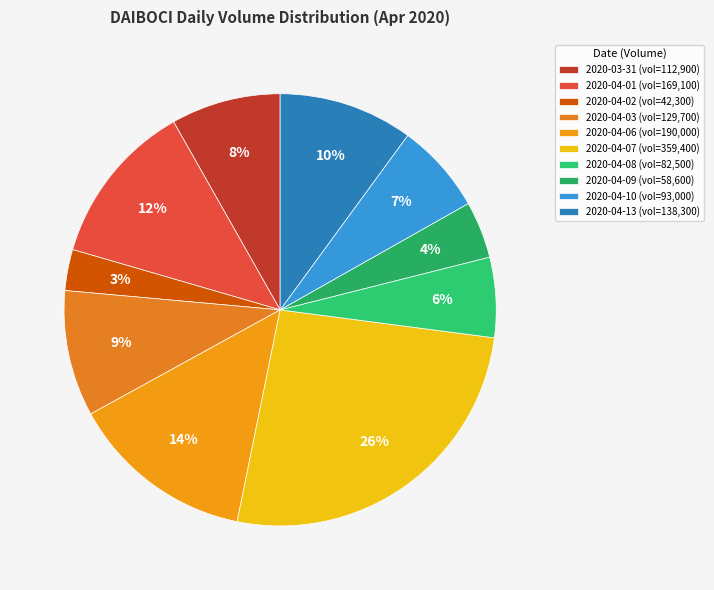

Rank the categories by value from lowest to highest.

2020-04-02, 2020-04-09, 2020-04-08, 2020-04-10, 2020-03-31, 2020-04-03, 2020-04-13, 2020-04-01, 2020-04-06, 2020-04-07